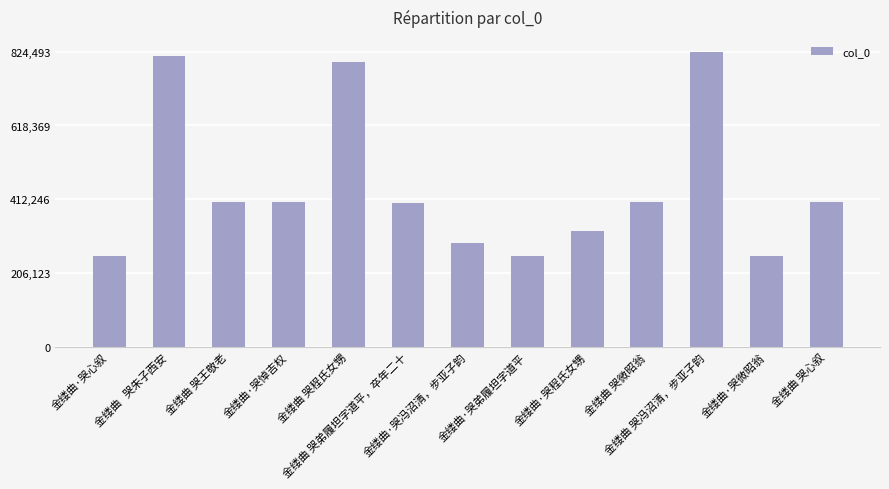

What value does the data have at 金缕曲·哭弟履坦字道平, to the nearest 10?

254560